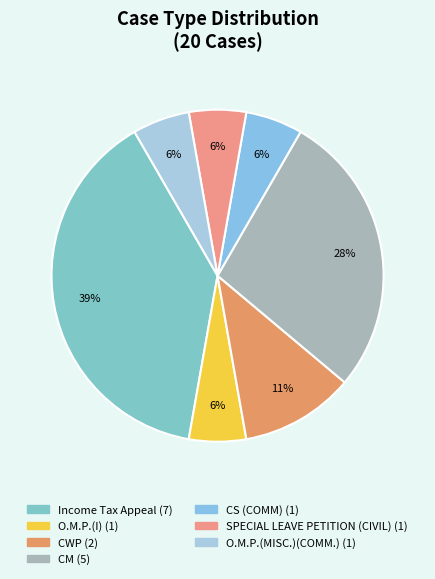

Is there any slice that represents more than half of the pie?

No